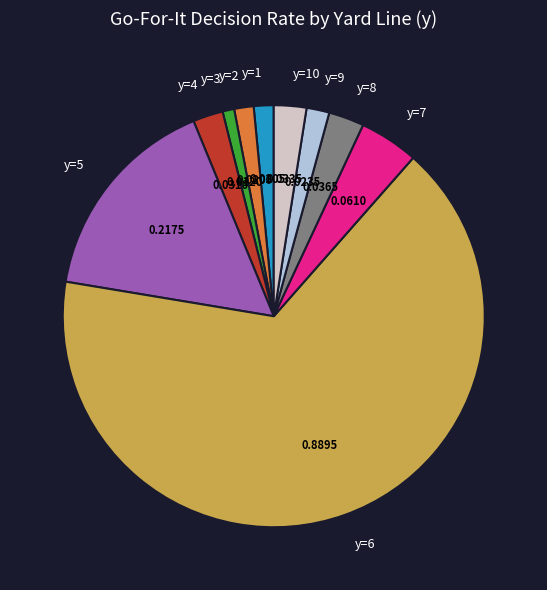

Is there any slice that represents more than half of the pie?

Yes